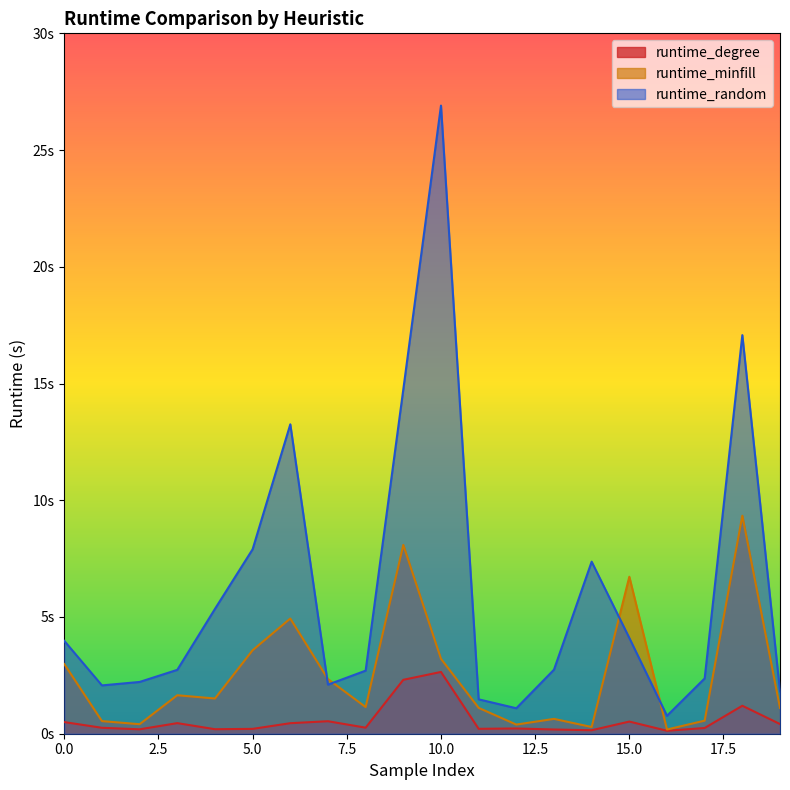

Reading left to right, what are all the values shown in this chart?

runtime_degree: 0=0.5	1=0.3	2=0.2	3=0.5	4=0.2	5=0.2	6=0.5	7=0.5	8=0.3	9=2.3	10=2.6	11=0.2	12=0.2	13=0.2	14=0.1	15=0.5	16=0.1	17=0.2	18=1.2	19=0.4
runtime_minfill: 0=3.0	1=0.5	2=0.4	3=1.6	4=1.5	5=3.6	6=4.9	7=2.3	8=1.1	9=8.1	10=3.2	11=1.1	12=0.4	13=0.6	14=0.3	15=6.7	16=0.2	17=0.6	18=9.3	19=1.1
runtime_random: 0=4.0	1=2.1	2=2.2	3=2.7	4=5.3	5=7.9	6=13.3	7=2.1	8=2.7	9=14.8	10=26.9	11=1.5	12=1.1	13=2.7	14=7.4	15=4.1	16=0.8	17=2.4	18=17.1	19=1.8